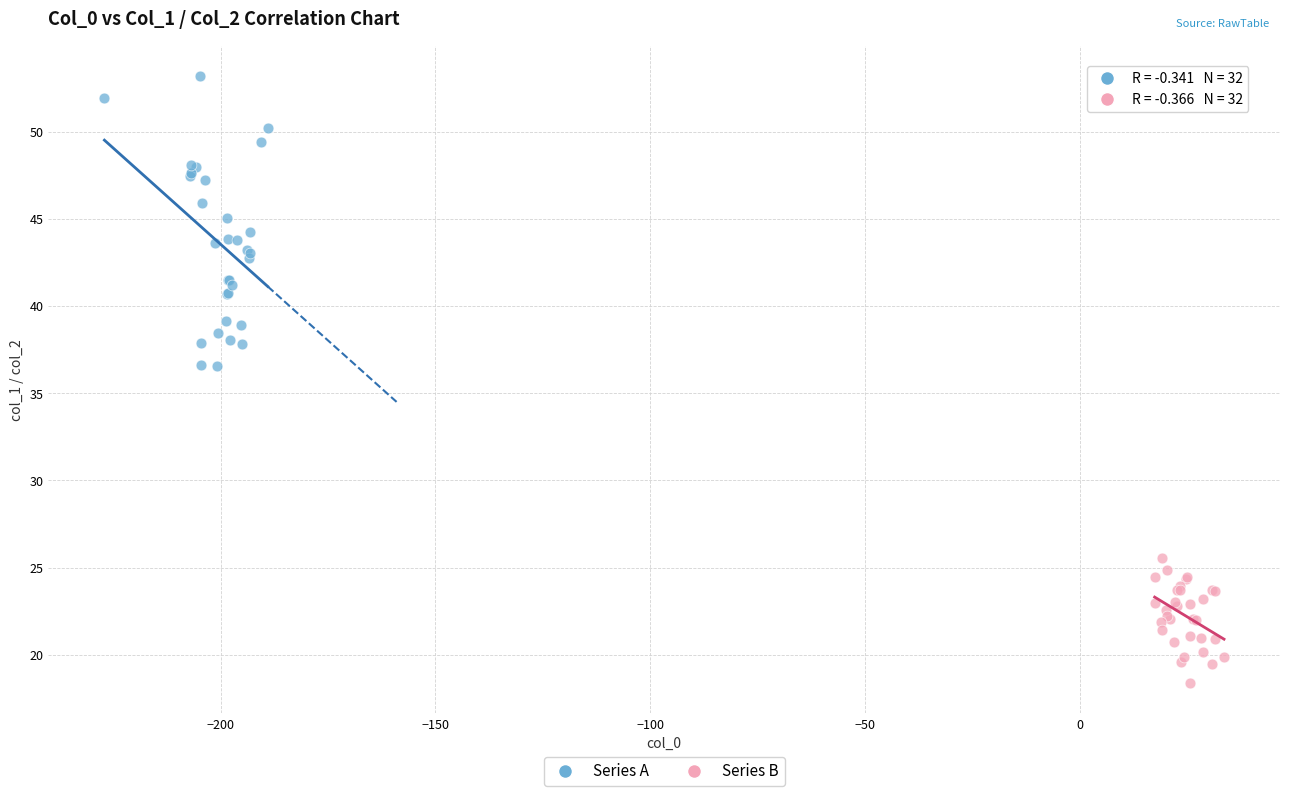

Which series has the largest Y range (max minus min)?

Series A